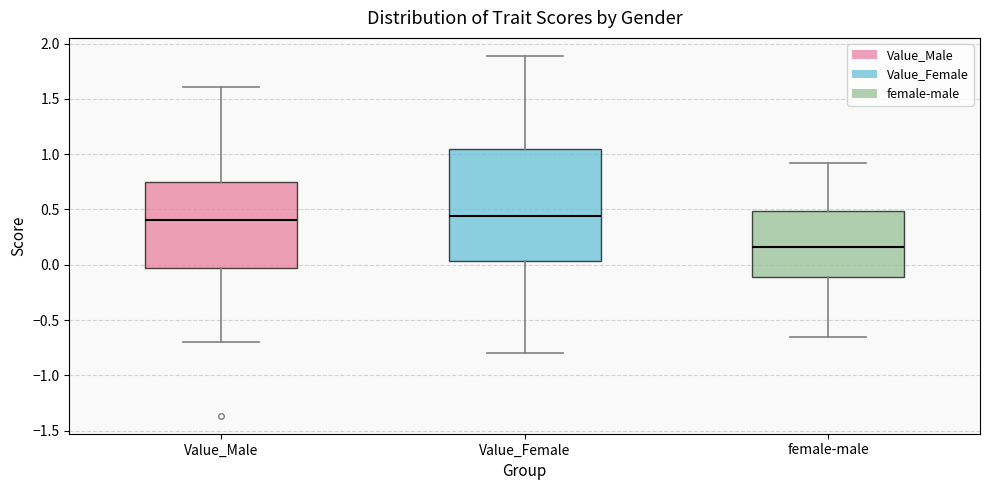

Comparing the boxes themselves (not the whiskers), which one is the tallest?

Value_Female